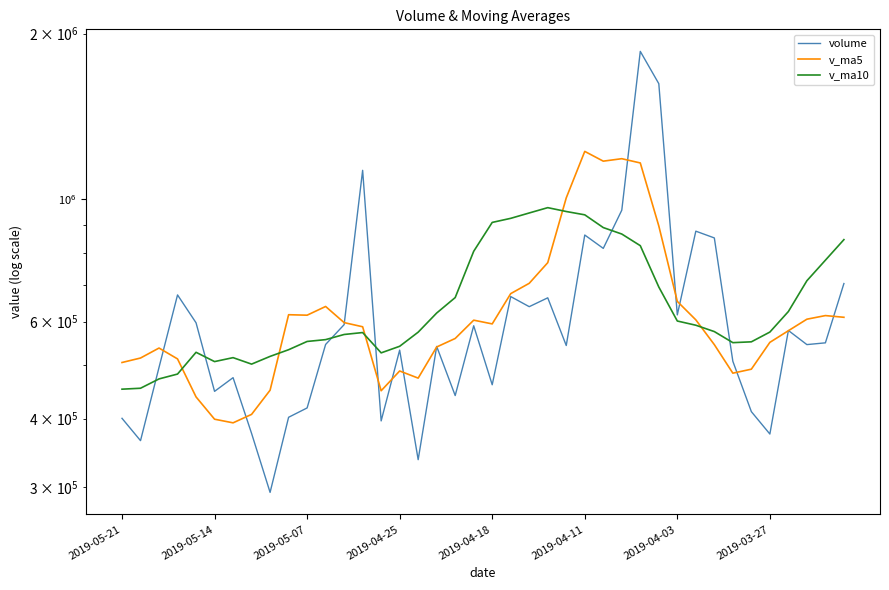

What position from the right is 2019-04-03?

10